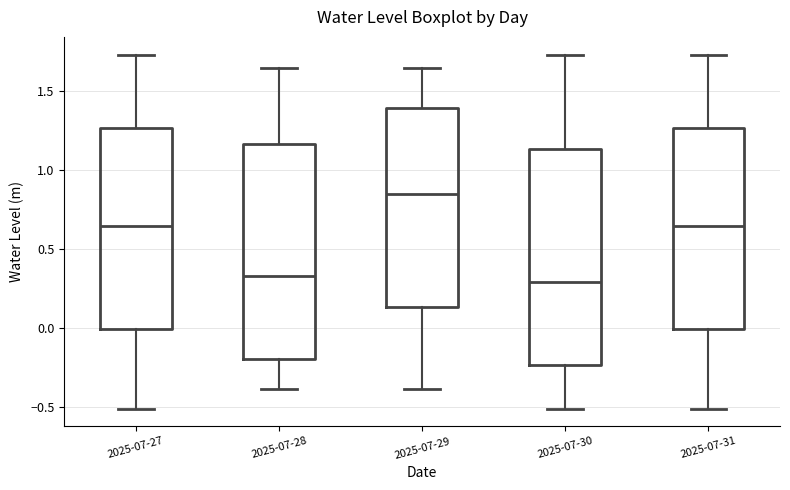

Where does the lower whisker of the box for 2025-07-27 end on the y-axis? The values are not printed on the chart, so give them approximately, as read against the axis.

-0.50